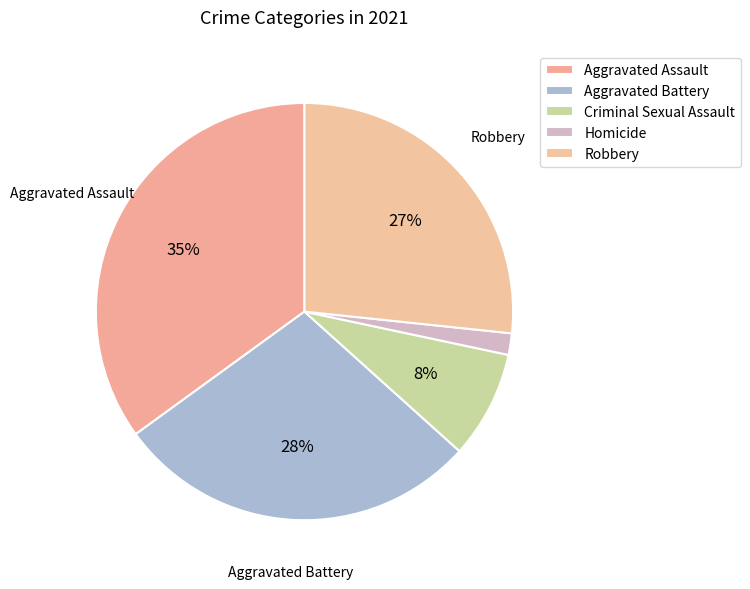

To the nearest percent, what portion does Aggravated Battery represent?

28%